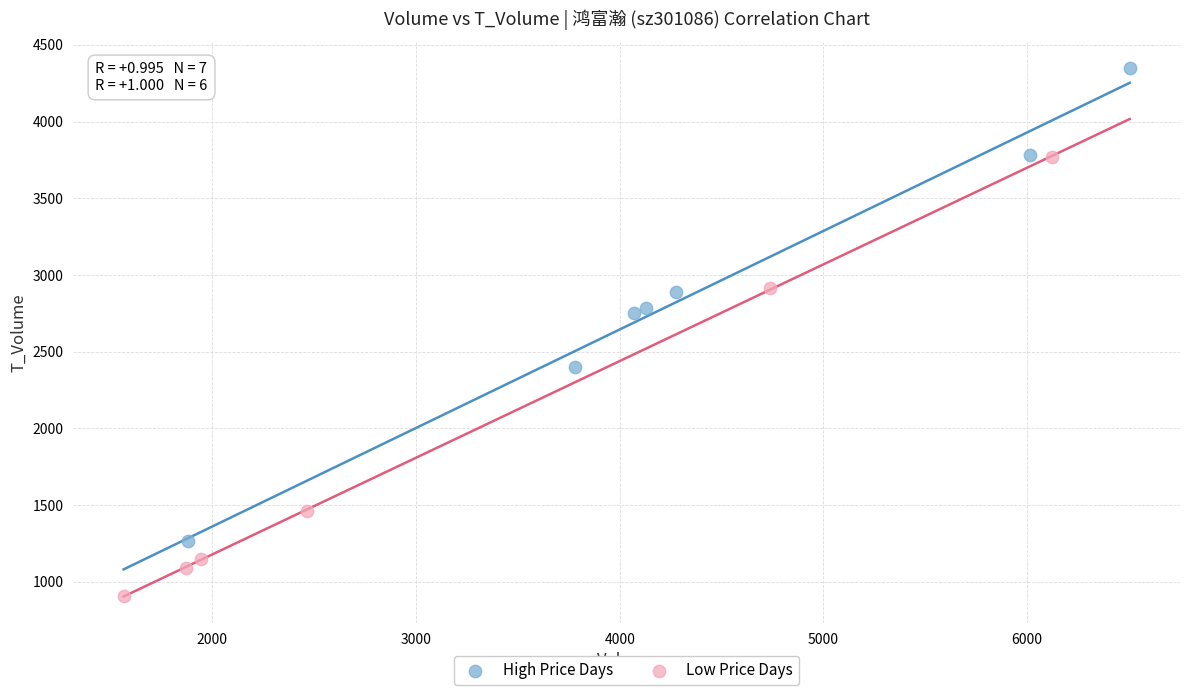

Which series has the largest Y range (max minus min)?

High Price Days